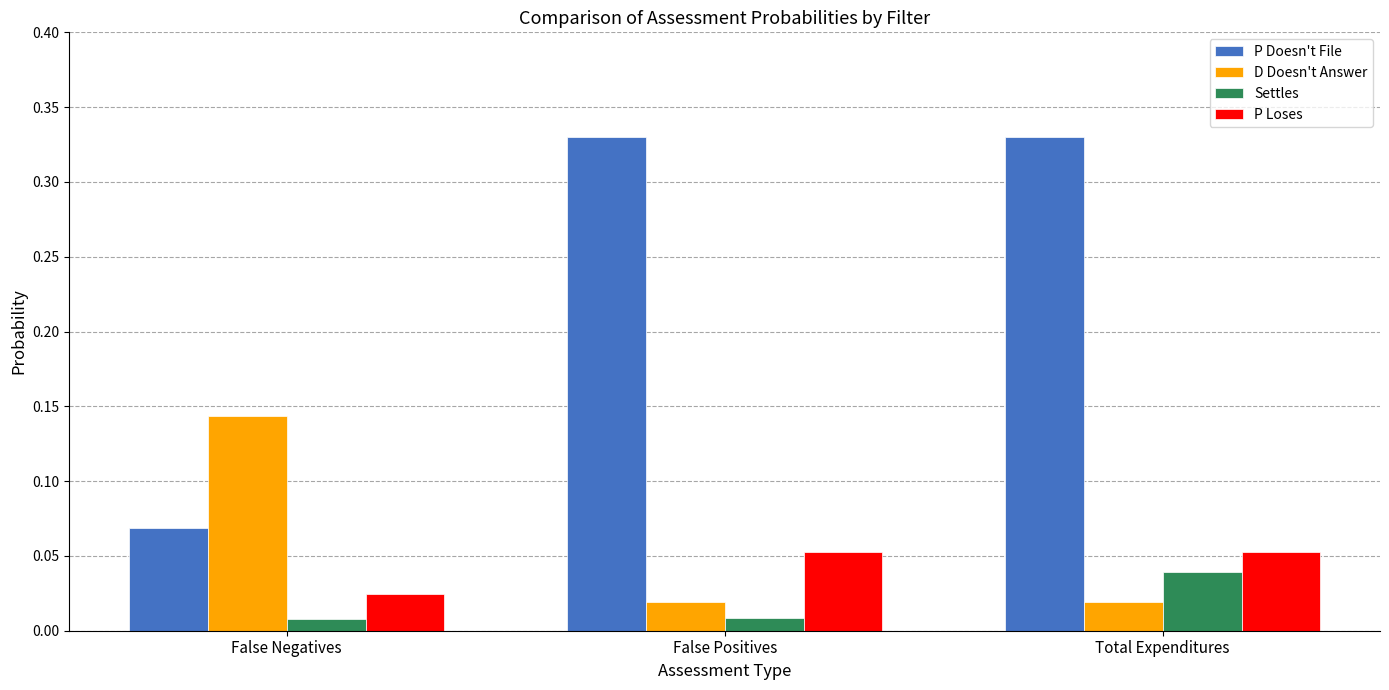

Rank the series at False Negatives from lowest to highest value.

Settles, P Loses, P Doesn't File, D Doesn't Answer